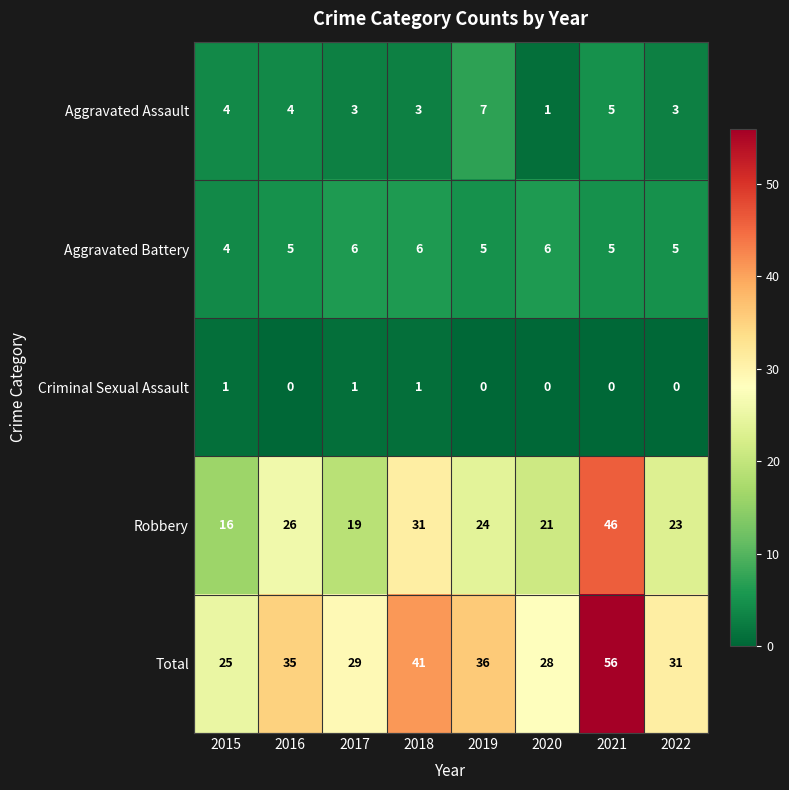

Rank the series by their maximum value, from lowest to highest.

Criminal Sexual Assault, Aggravated Battery, Aggravated Assault, Robbery, Total